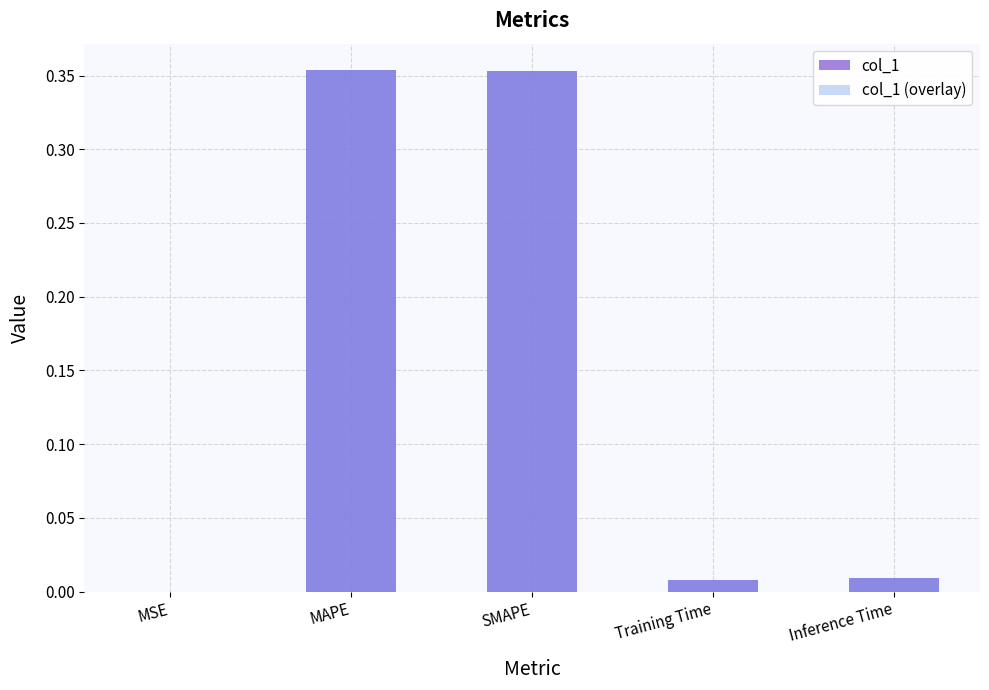

Which series has the largest total across all categories?

col_1